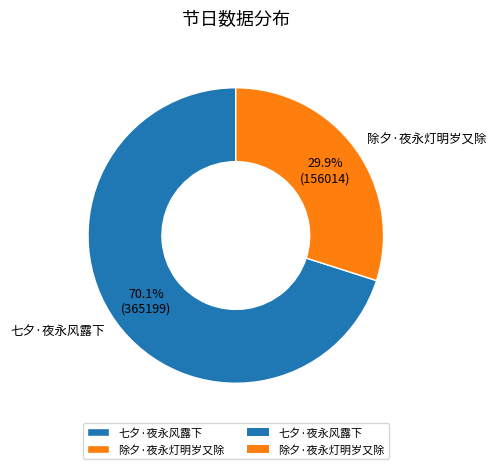

How many slices are in this pie chart?

2